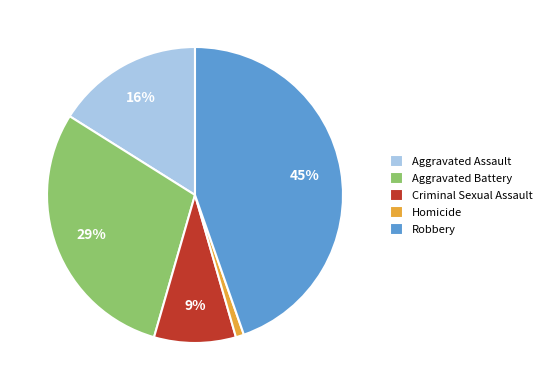

Which has a higher value, Aggravated Assault or Homicide?

Aggravated Assault